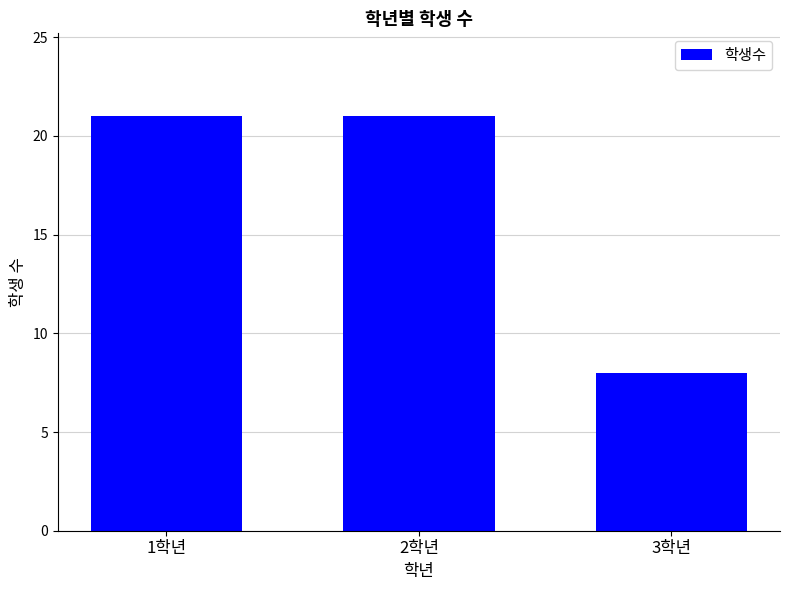

What is the greatest value displayed?

21